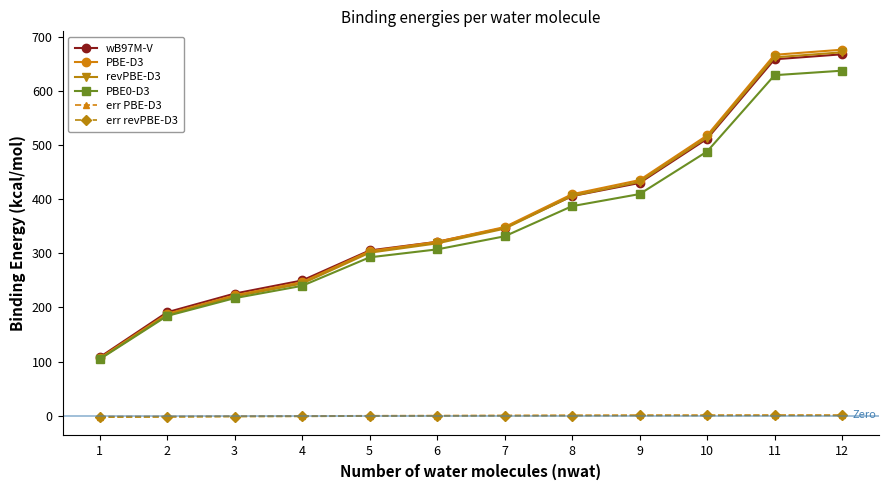

Is this an area chart (filled region under the line)?

No